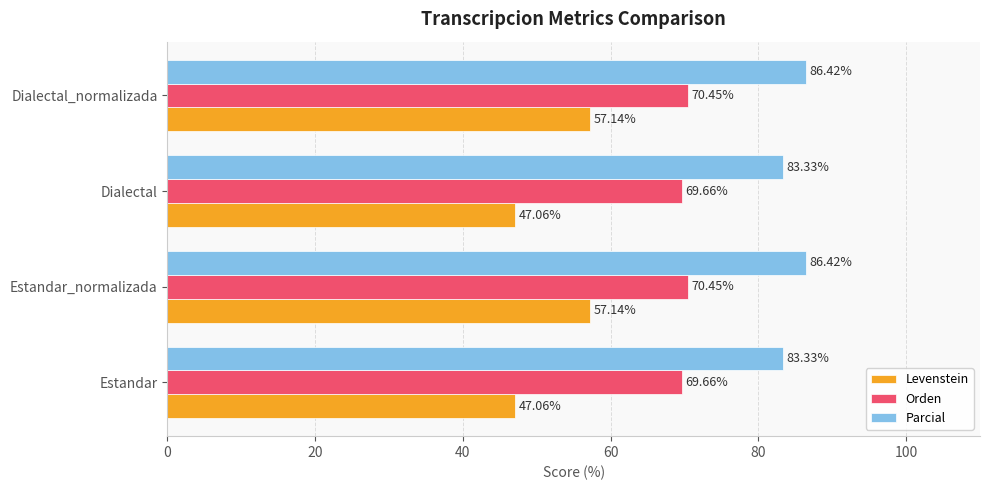

List the series in order of their overall mean, highest first.

Parcial, Orden, Levenstein